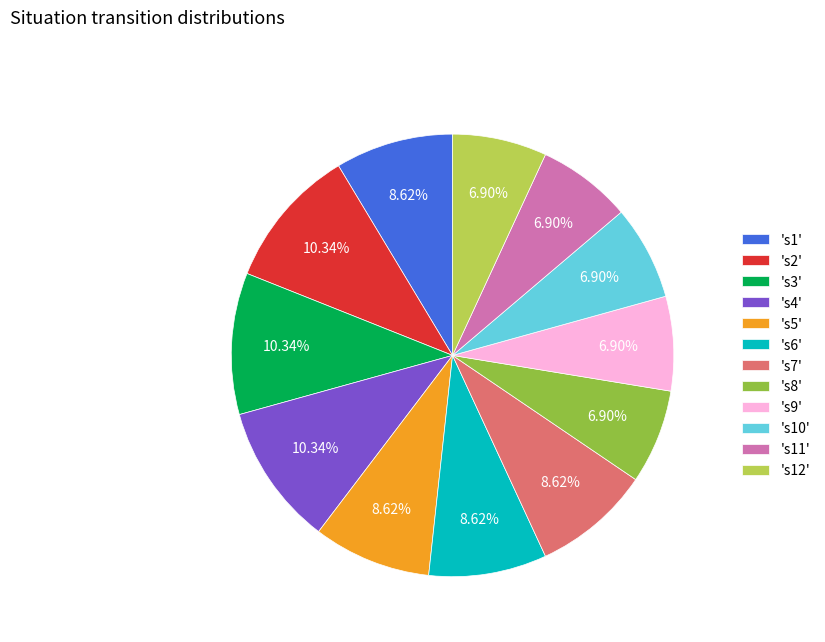

Do 's5' and 's4' together represent more than half of the pie?

No